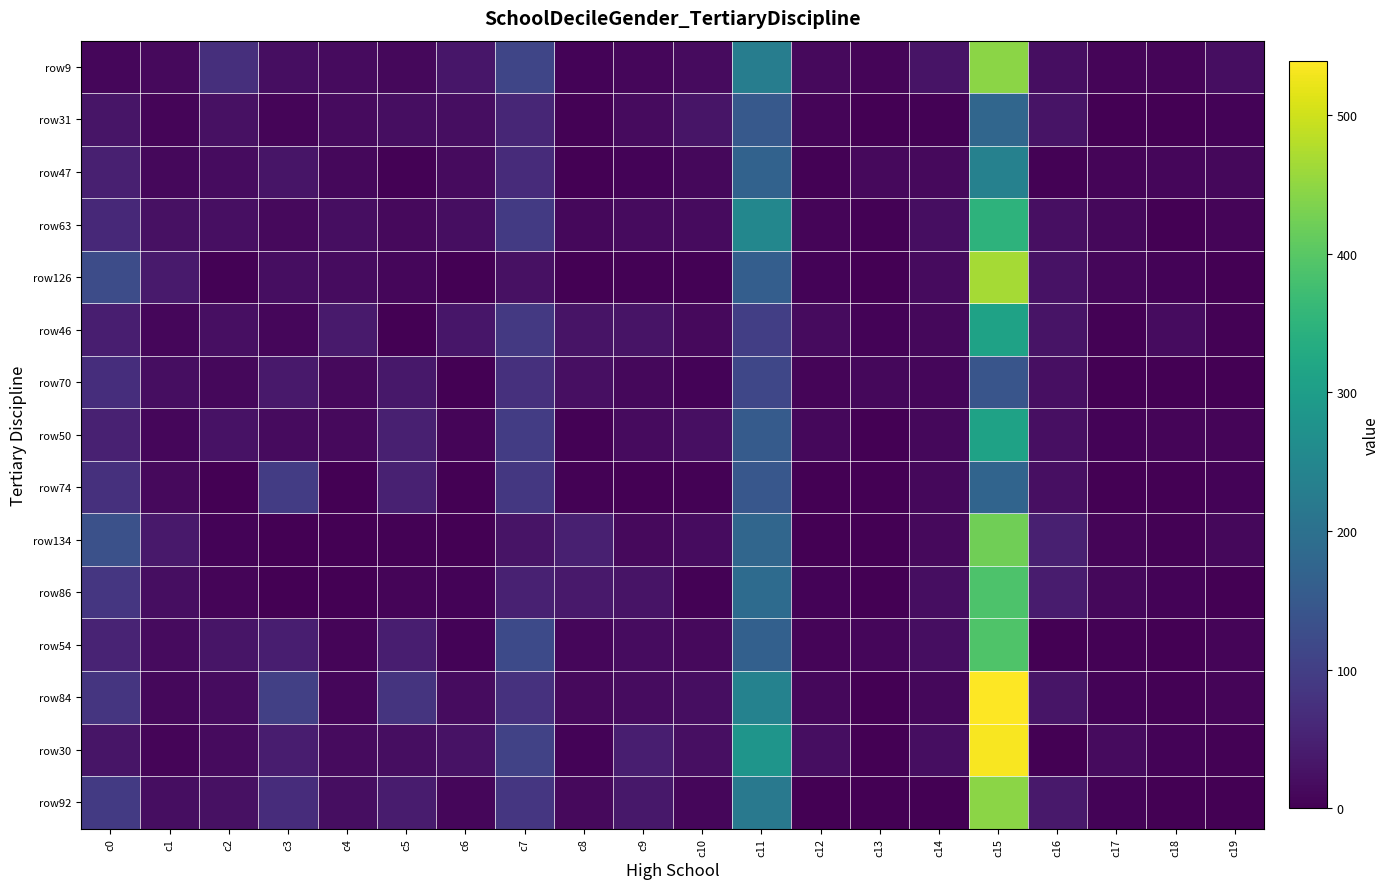

Reading right to left, transcribe all the data shown in this chart.

row9: c19=19	c18=8	c17=7	c16=20	c15=445	c14=28	c13=7	c12=14	c11=229	c10=15	c9=10	c8=6	c7=112	c6=32	c5=12	c4=16	c3=20	c2=72	c1=13	c0=9
row31: c19=5	c18=2	c17=0	c16=29	c15=178	c14=3	c13=1	c12=7	c11=150	c10=30	c9=16	c8=4	c7=57	c6=20	c5=19	c4=15	c3=8	c2=25	c1=7	c0=31
row47: c19=12	c18=9	c17=8	c16=3	c15=237	c14=14	c13=13	c12=3	c11=170	c10=11	c9=5	c8=2	c7=66	c6=15	c5=4	c4=11	c3=31	c2=18	c1=12	c0=47
row63: c19=8	c18=2	c17=12	c16=22	c15=349	c14=20	c13=4	c12=8	c11=250	c10=16	c9=16	c8=11	c7=92	c6=21	c5=13	c4=19	c3=13	c2=23	c1=25	c0=63
row126: c19=0	c18=5	c17=10	c16=26	c15=466	c14=16	c13=0	c12=5	c11=162	c10=4	c9=3	c8=2	c7=25	c6=2	c5=9	c4=17	c3=19	c2=4	c1=39	c0=126
row46: c19=3	c18=18	c17=3	c16=28	c15=310	c14=12	c13=5	c12=15	c11=101	c10=14	c9=28	c8=29	c7=89	c6=32	c5=1	c4=39	c3=9	c2=22	c1=10	c0=46
row70: c19=0	c18=2	c17=1	c16=23	c15=143	c14=9	c13=11	c12=8	c11=115	c10=6	c9=11	c8=23	c7=75	c6=2	c5=34	c4=14	c3=36	c2=11	c1=21	c0=70
row50: c19=8	c18=7	c17=5	c16=23	c15=311	c14=11	c13=1	c12=11	c11=155	c10=22	c9=15	c8=3	c7=96	c6=7	c5=47	c4=13	c3=15	c2=26	c1=10	c0=50
row74: c19=5	c18=1	c17=2	c16=22	c15=173	c14=12	c13=2	c12=2	c11=147	c10=4	c9=1	c8=4	c7=87	c6=0	c5=50	c4=2	c3=95	c2=2	c1=14	c0=74
row134: c19=12	c18=4	c17=8	c16=47	c15=422	c14=14	c13=2	c12=2	c11=177	c10=18	c9=13	c8=47	c7=29	c6=2	c5=4	c4=2	c3=0	c2=6	c1=37	c0=134
row86: c19=2	c18=6	c17=11	c16=41	c15=389	c14=20	c13=0	c12=5	c11=189	c10=3	c9=29	c8=37	c7=49	c6=6	c5=8	c4=2	c3=1	c2=7	c1=20	c0=86
row54: c19=7	c18=2	c17=4	c16=1	c15=391	c14=21	c13=10	c12=7	c11=165	c10=13	c9=18	c8=9	c7=121	c6=5	c5=45	c4=7	c3=46	c2=30	c1=15	c0=54
row84: c19=8	c18=3	c17=6	c16=30	c15=539	c14=11	c13=1	c12=12	c11=239	c10=20	c9=17	c8=13	c7=76	c6=17	c5=81	c4=9	c3=102	c2=17	c1=12	c0=84
row30: c19=4	c18=5	c17=15	c16=2	c15=534	c14=21	c13=2	c12=20	c11=281	c10=22	c9=45	c8=6	c7=107	c6=27	c5=21	c4=15	c3=43	c2=16	c1=8	c0=30
row92: c19=2	c18=2	c17=5	c16=37	c15=446	c14=2	c13=1	c12=1	c11=218	c10=9	c9=34	c8=14	c7=85	c6=9	c5=42	c4=21	c3=68	c2=25	c1=21	c0=92